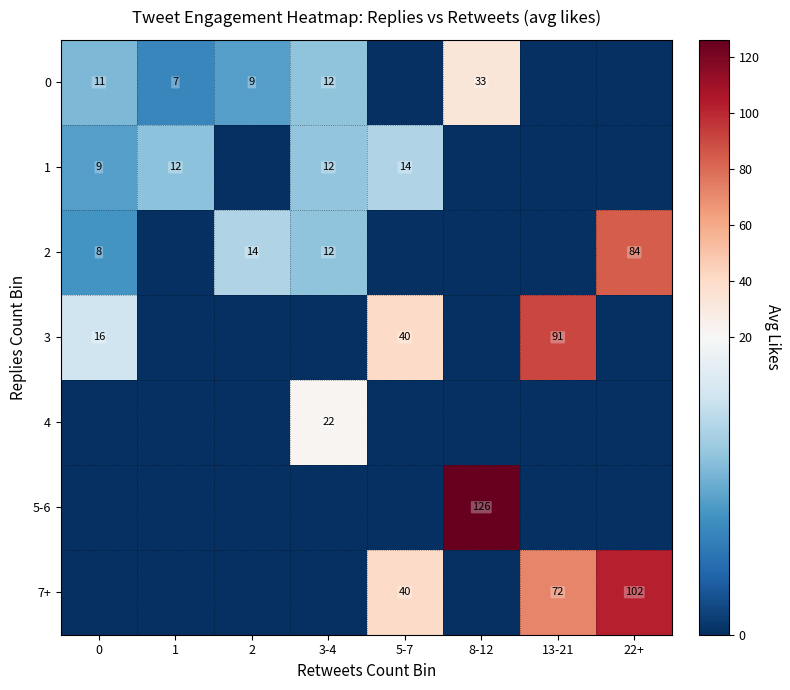

True or false: 0 has a value of 5 at 3-4.

False